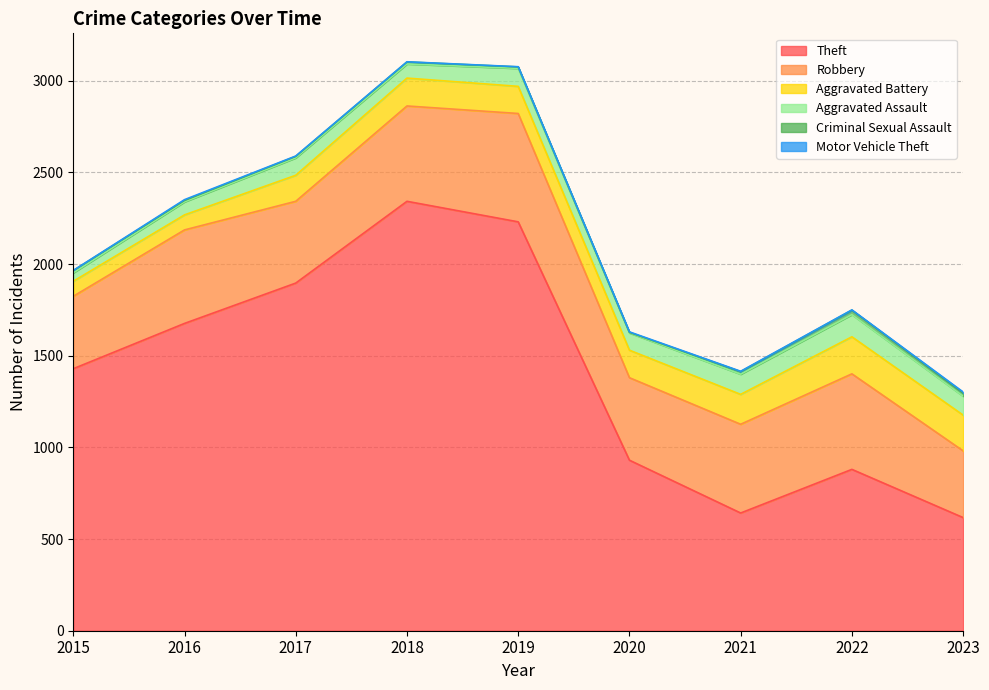

What is the difference between the maximum and minimum values in the Theft series?

1725